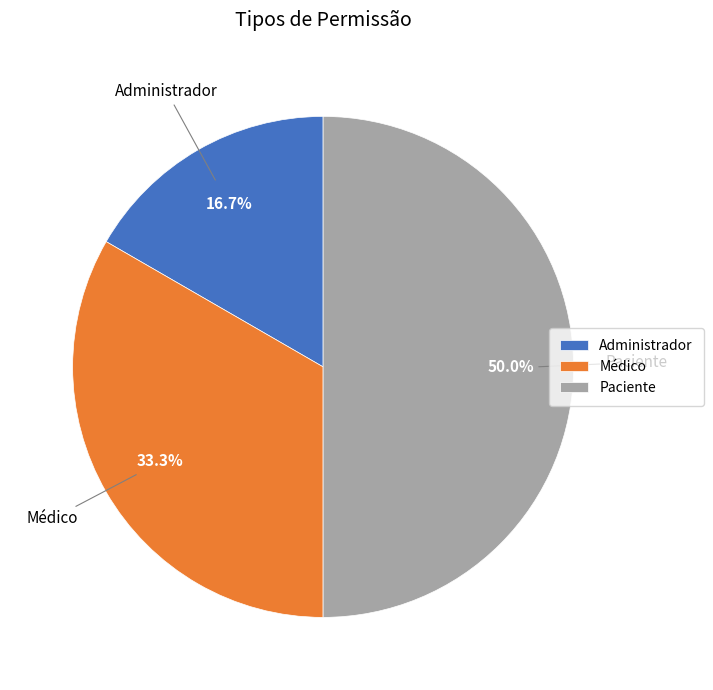

What portion of the pie excludes Paciente?

50.0%